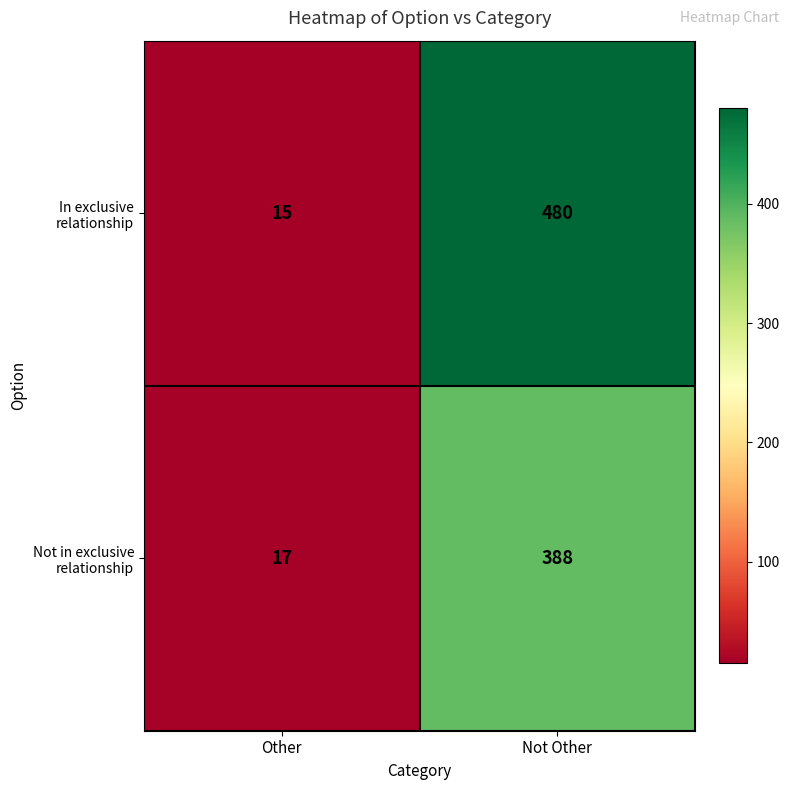

What is the total value across all series at Other?

32